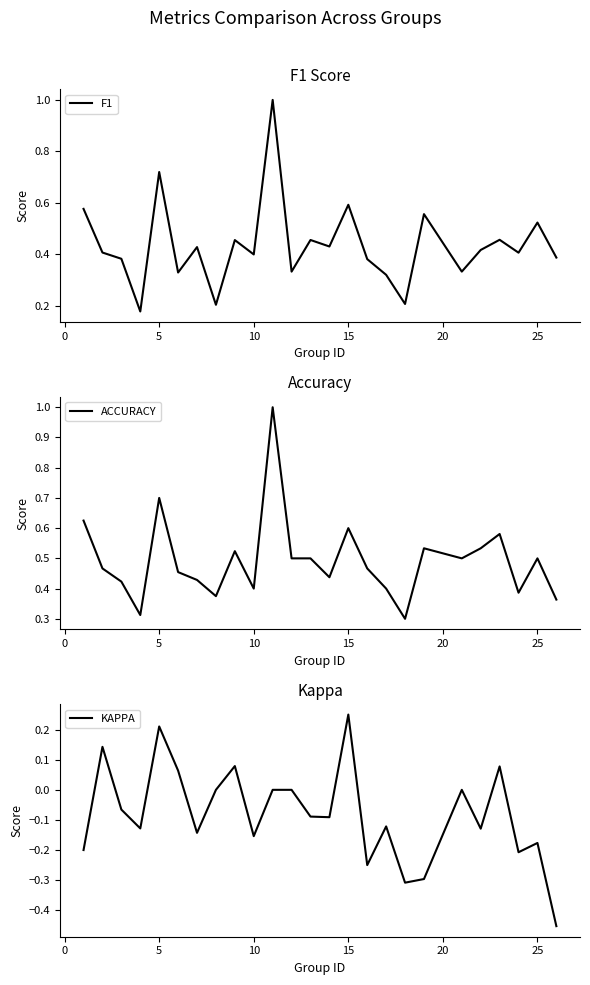

The value of F1 at 15 is 0.6. True or false?

True